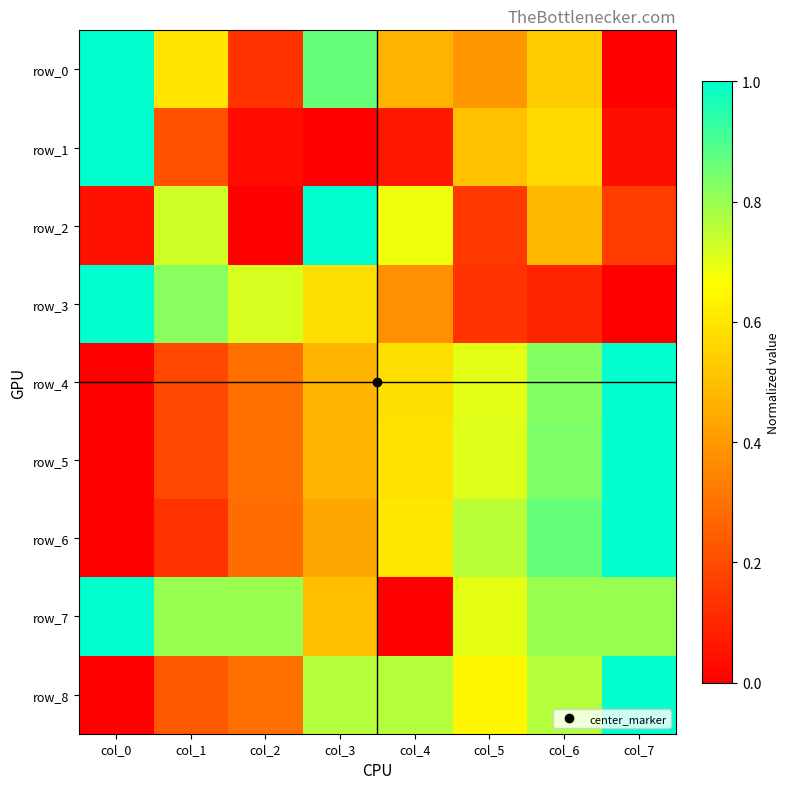

What is the total value across all series at col_3?

5.1